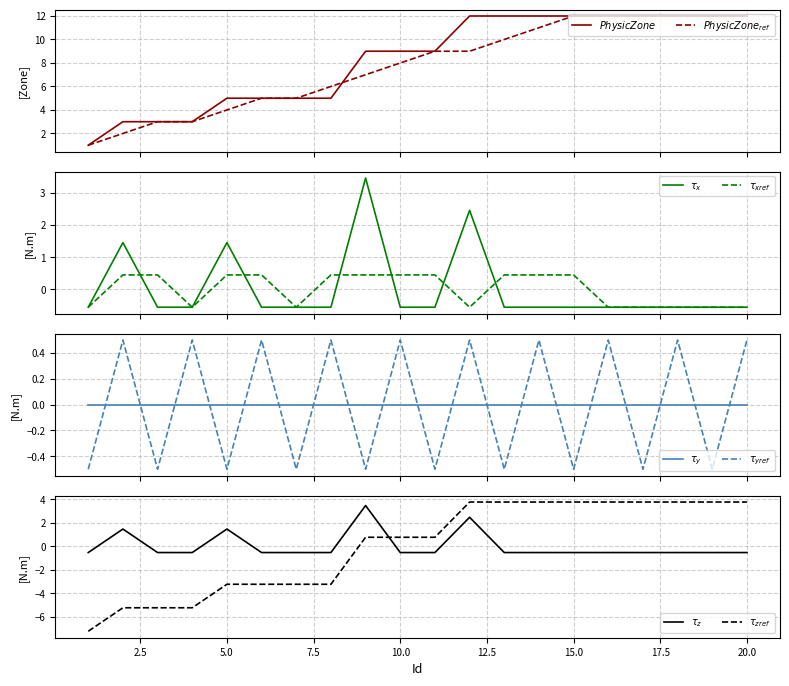

What is the difference between the PhysicZone_ref values at 5 and 11?

5